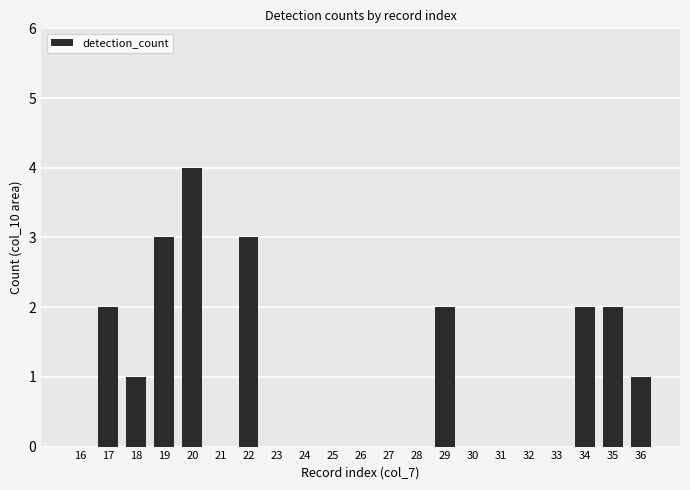

Reading left to right, what are all the values shown in this chart?

16=0	17=2	18=1	19=3	20=4	21=0	22=3	23=0	24=0	25=0	26=0	27=0	28=0	29=2	30=0	31=0	32=0	33=0	34=2	35=2	36=1